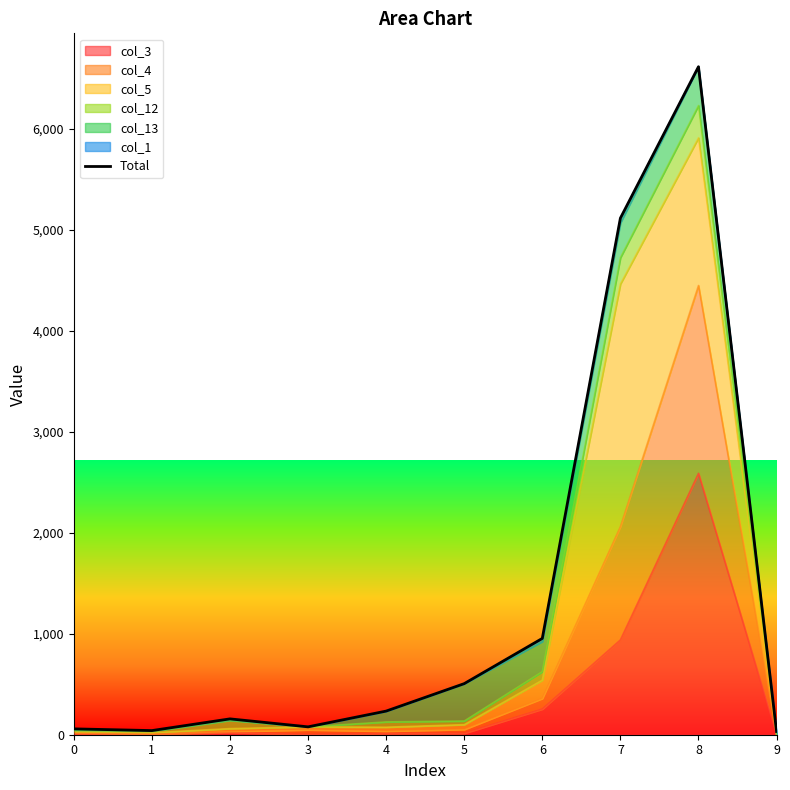

How many data points are above 234?

4